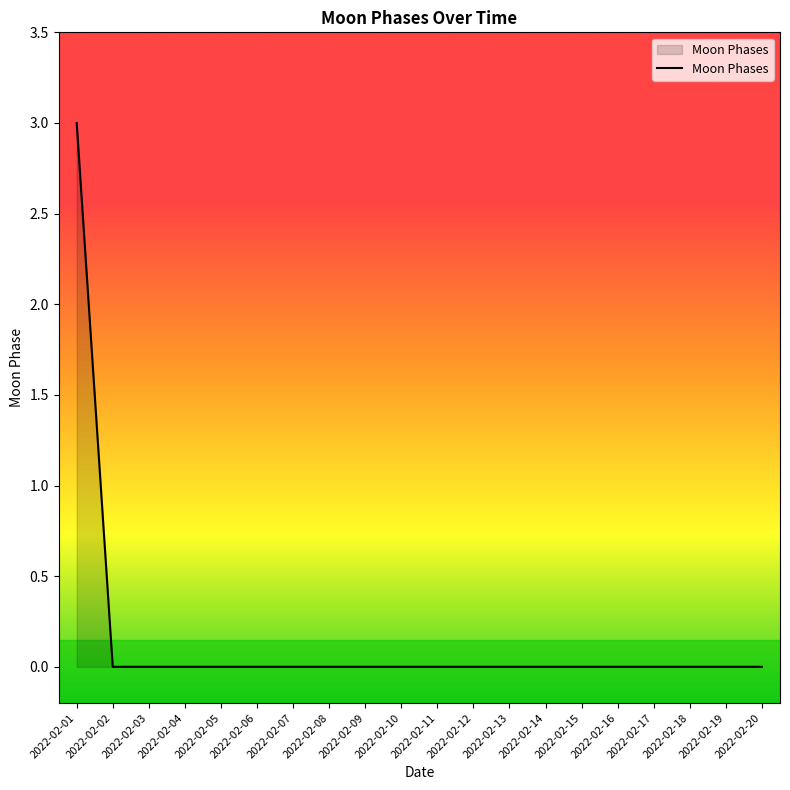

Which label corresponds to the largest value in the chart?

2022-02-01